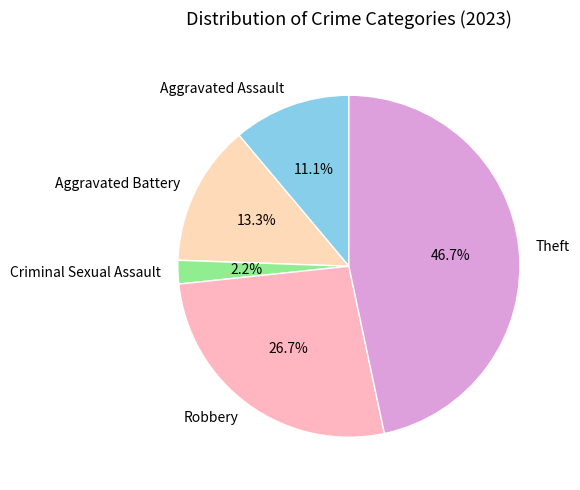

Do Theft and Robbery together represent more than half of the pie?

Yes